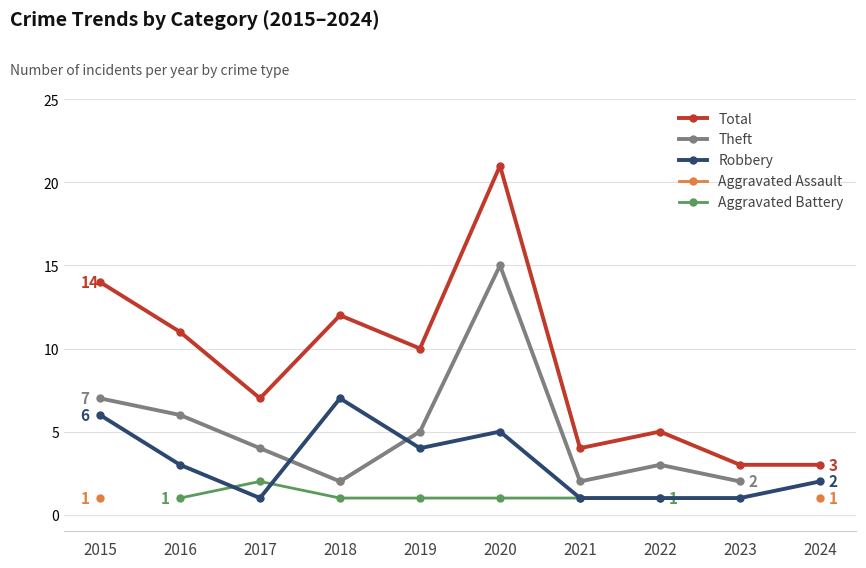

List the labels in order of Total value, smallest first.

2023, 2024, 2021, 2022, 2017, 2019, 2016, 2018, 2015, 2020